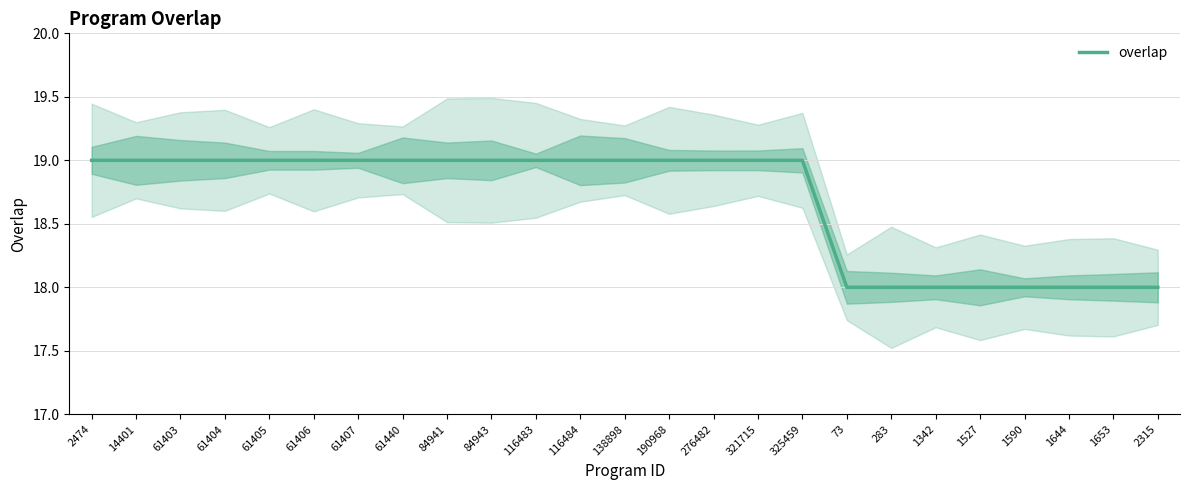

What is the ratio of the value at 283 to the value at 61404?

0.9